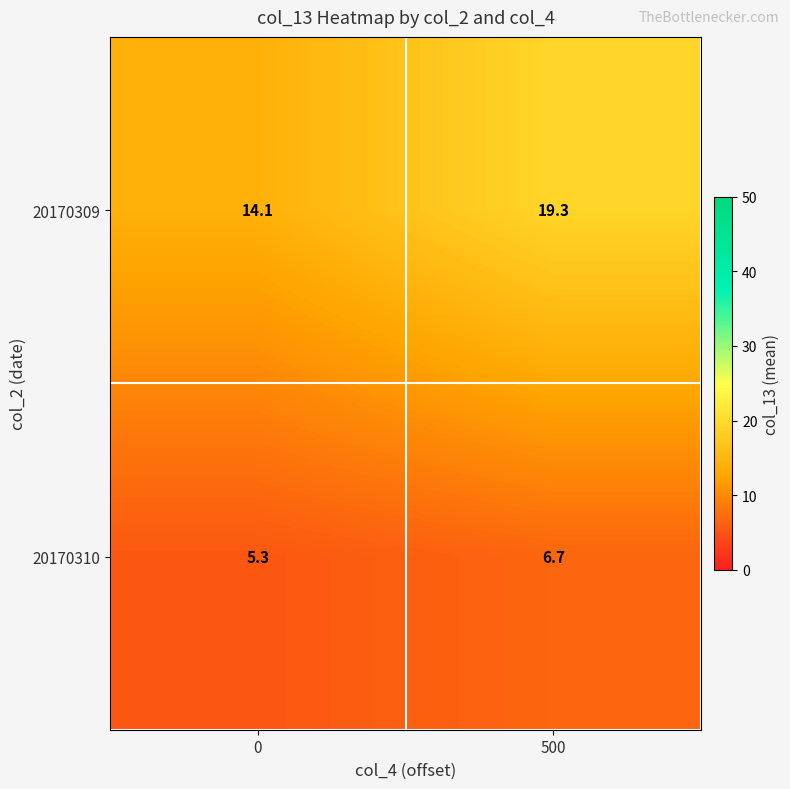

The value of 20170309 at 500 is 19.3. True or false?

True